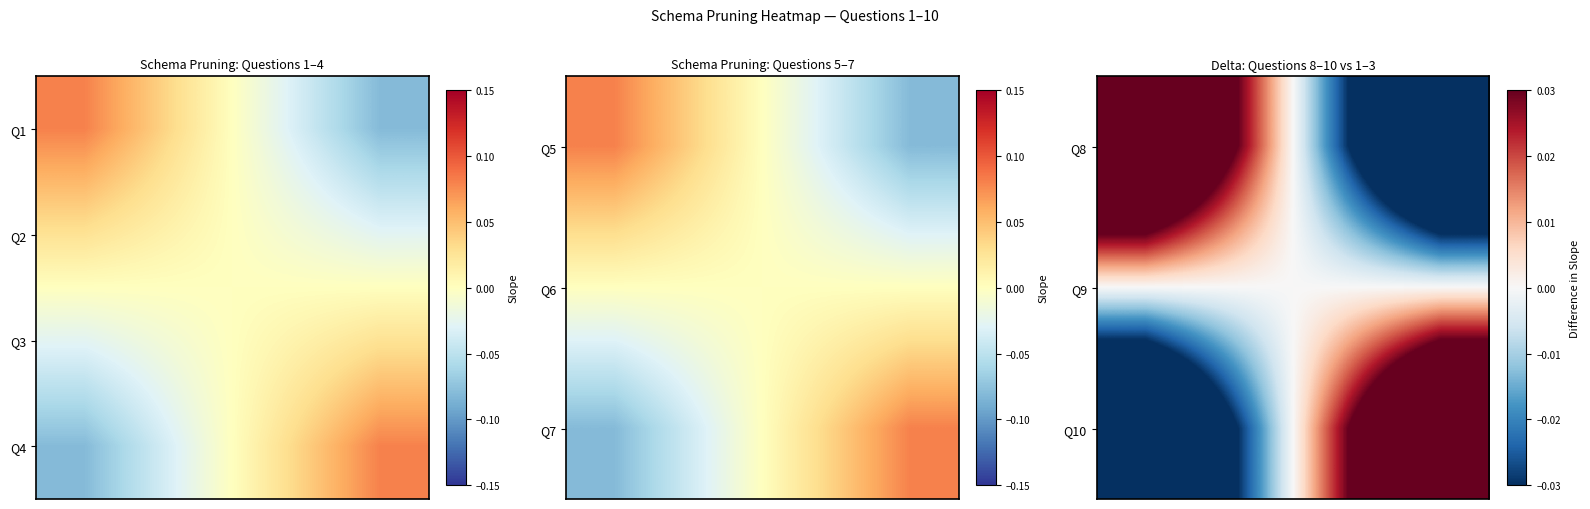

Reading left to right, list all the values displayed in this chart.

Q8: 0.1	0.0	-0.0	-0.1
Q9: 0.0	0.0	0.0	0.0
Q10: -0.1	-0.0	0.0	0.1
Q4: -0.1	-0.0	0.0	0.1